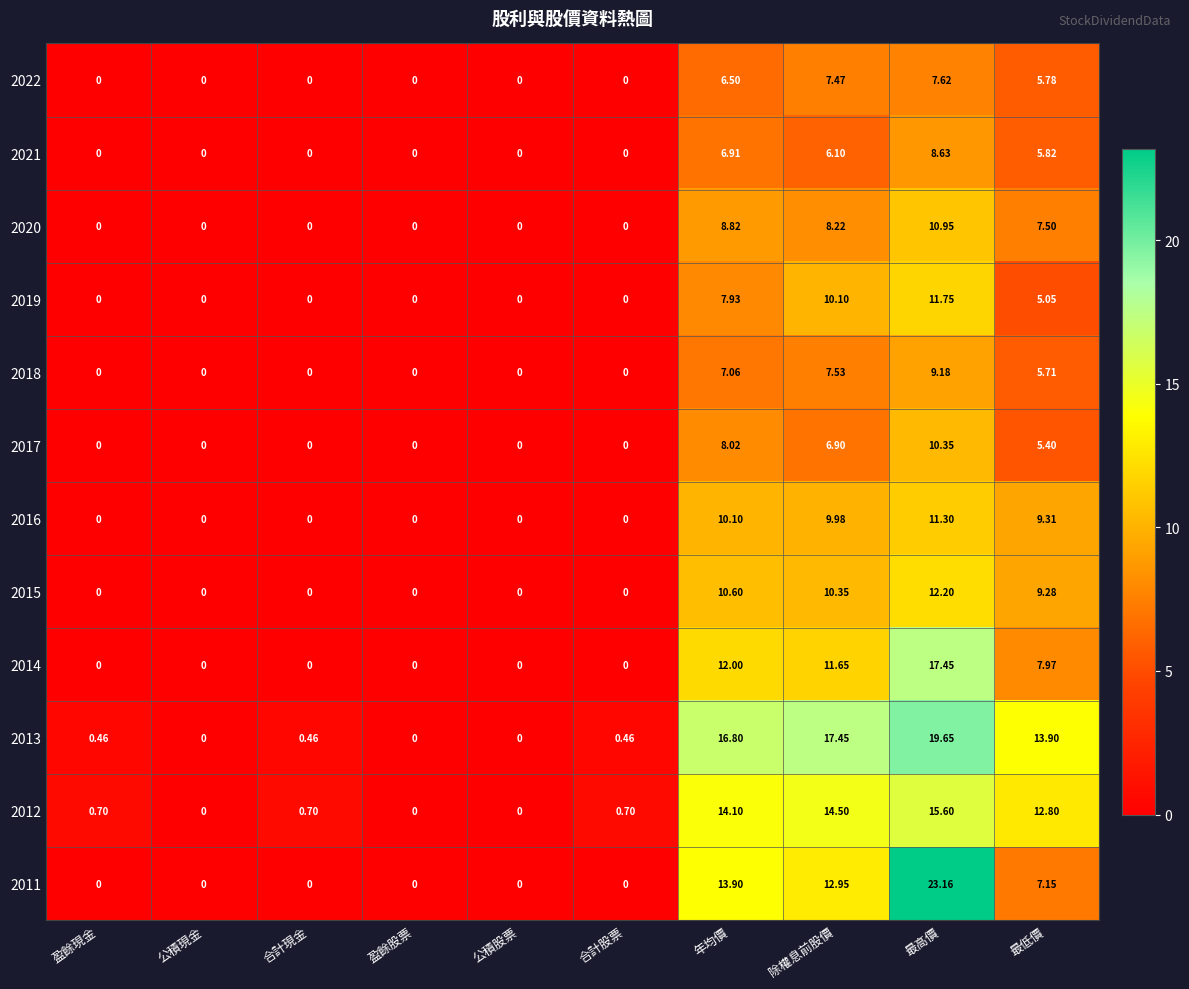

At which label does 2011 reach its peak?

最高價